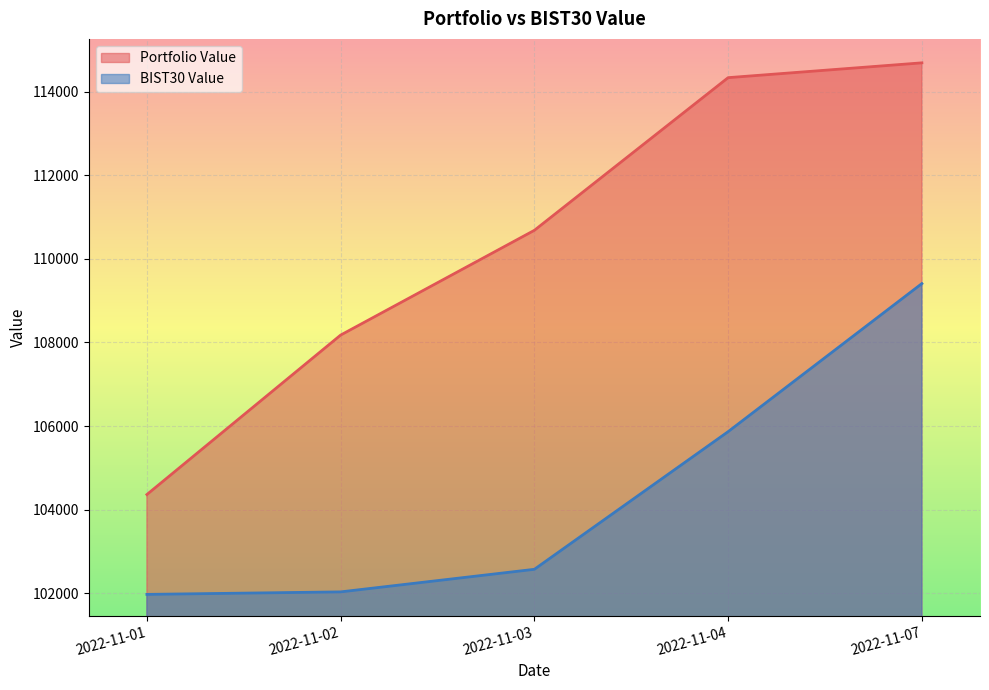

What is the value of the BIST30 Value point at the 2nd from the left?

102029.8